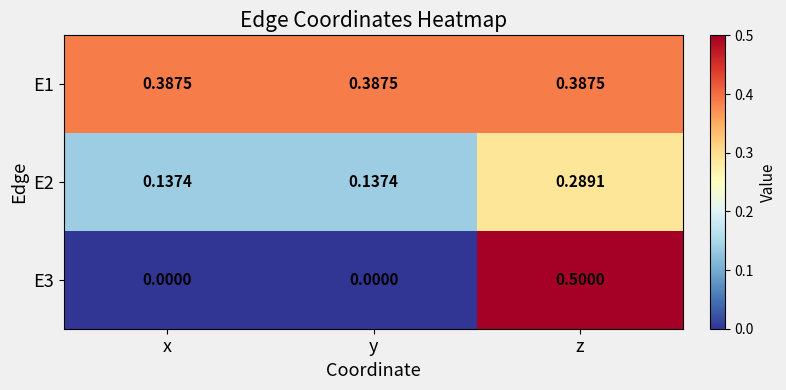

At which label does E2 reach its peak?

z